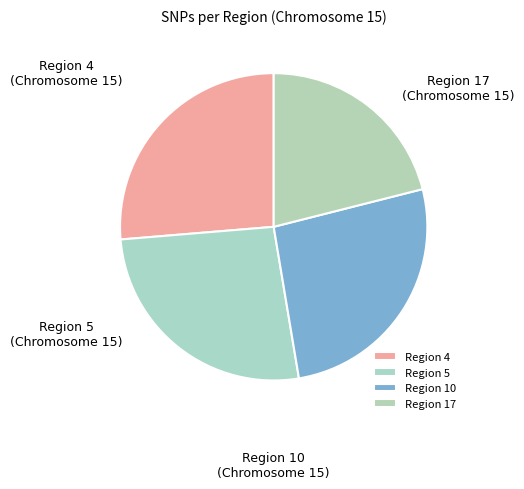

Which slice is the smallest?

Region 17